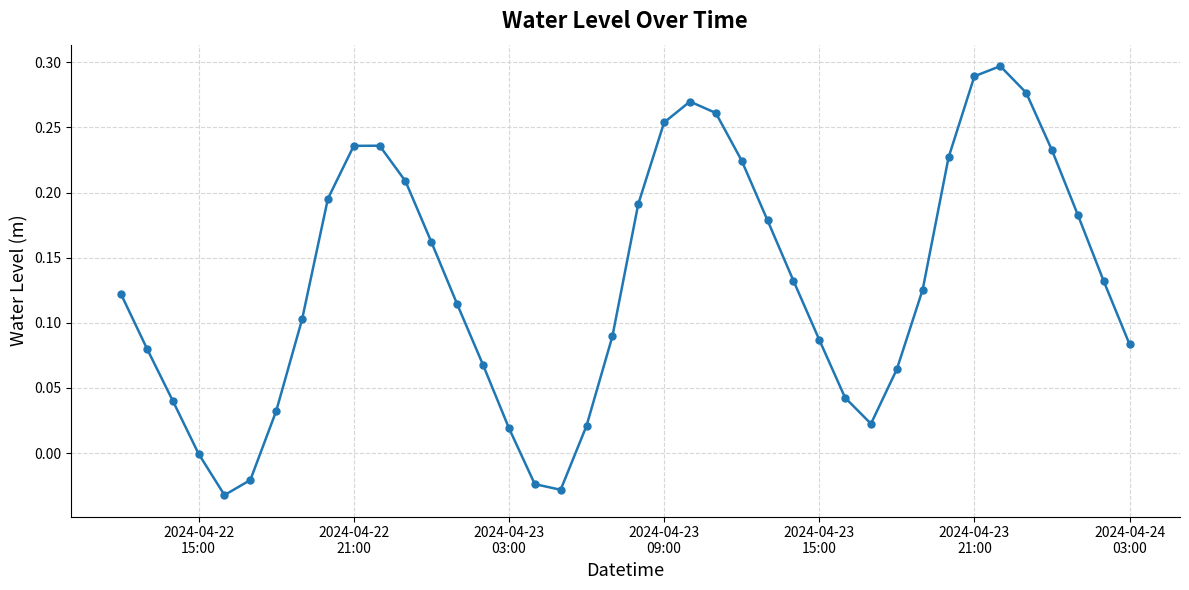

True or false: the data has more than 1 interior local peaks.

True